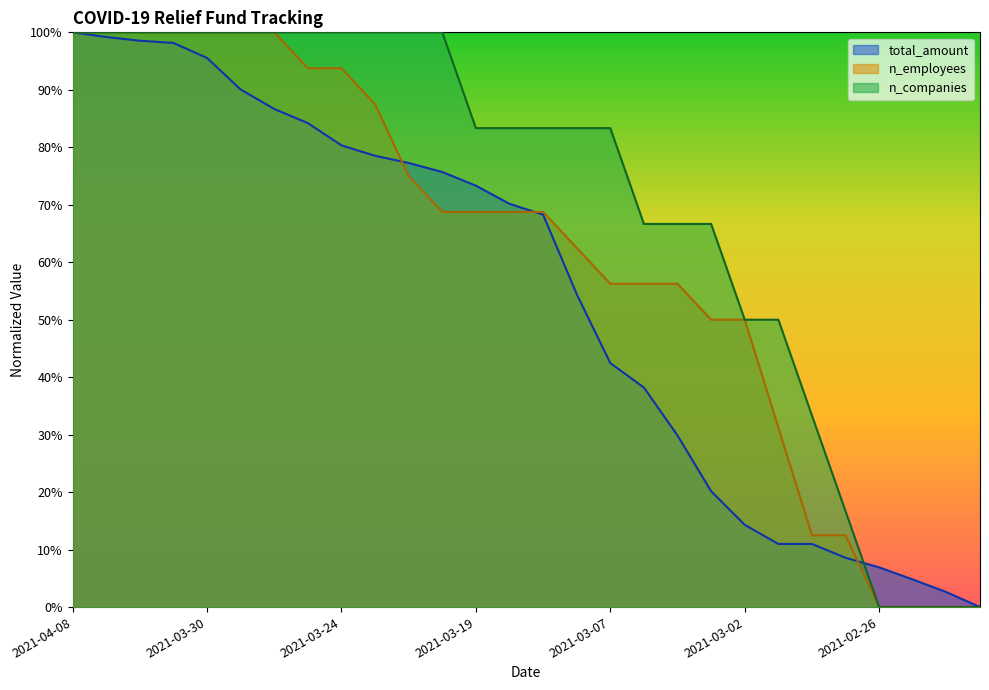

What is the difference between the highest and lowest values at 2021-03-19?

0.1